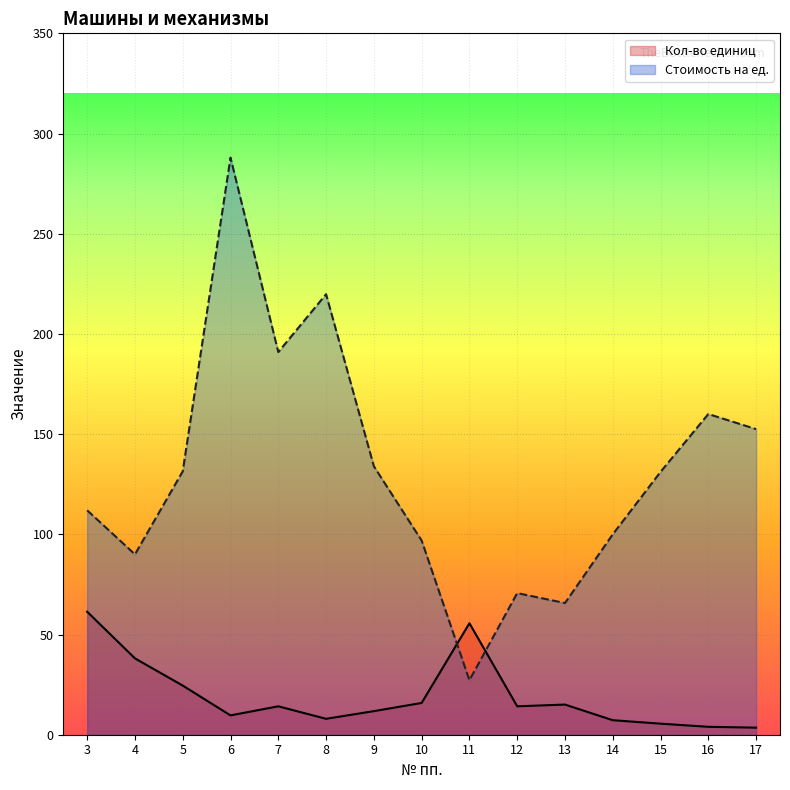

How many data points in Кол-во единиц are less than 14?

7